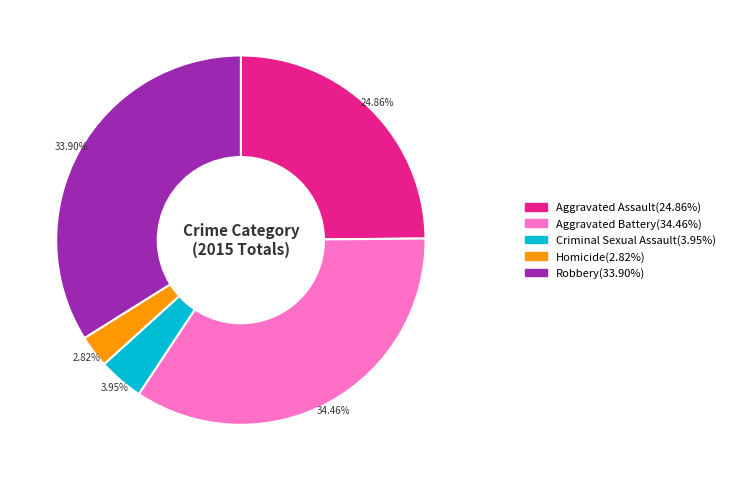

Is there a majority slice in this chart?

No